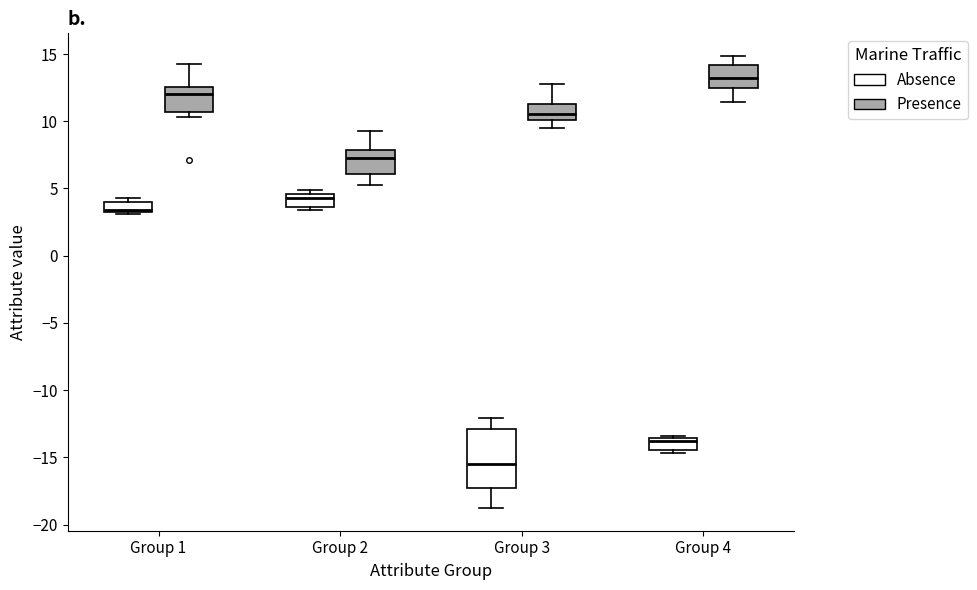

Reading left to right, transcribe this box plot: for each box, give where its median line is, the range the box spans, and where its two whiskers end, as read against the y-axis. The values are not printed on the chart, so give them approximately, as read against the axis.

Group 1 (Absence): median 3.5, box 3.0 to 4.0, whiskers 3.0 to 4.5
Group 1 (Presence): median 12.0, box 10.5 to 12.5, whiskers 10.5 (just below the box's lower edge) to 14.5
Group 2 (Absence): median 4.5 (just below the box's upper edge), box 3.5 to 4.5, whiskers 3.5 (just below the box's lower edge) to 5.0
Group 2 (Presence): median 7.5, box 6.0 to 8.0, whiskers 5.5 to 9.5
Group 3 (Absence): median -15.5, box -17.5 to -13.0, whiskers -19.0 to -12.0
Group 3 (Presence): median 10.5, box 10.0 to 11.5, whiskers 9.5 to 12.5
Group 4 (Absence): median -14.0, box -14.5 to -13.5, whiskers -14.5 (just below the box's lower edge) to -13.5
Group 4 (Presence): median 13.0, box 12.5 to 14.0, whiskers 11.5 to 15.0